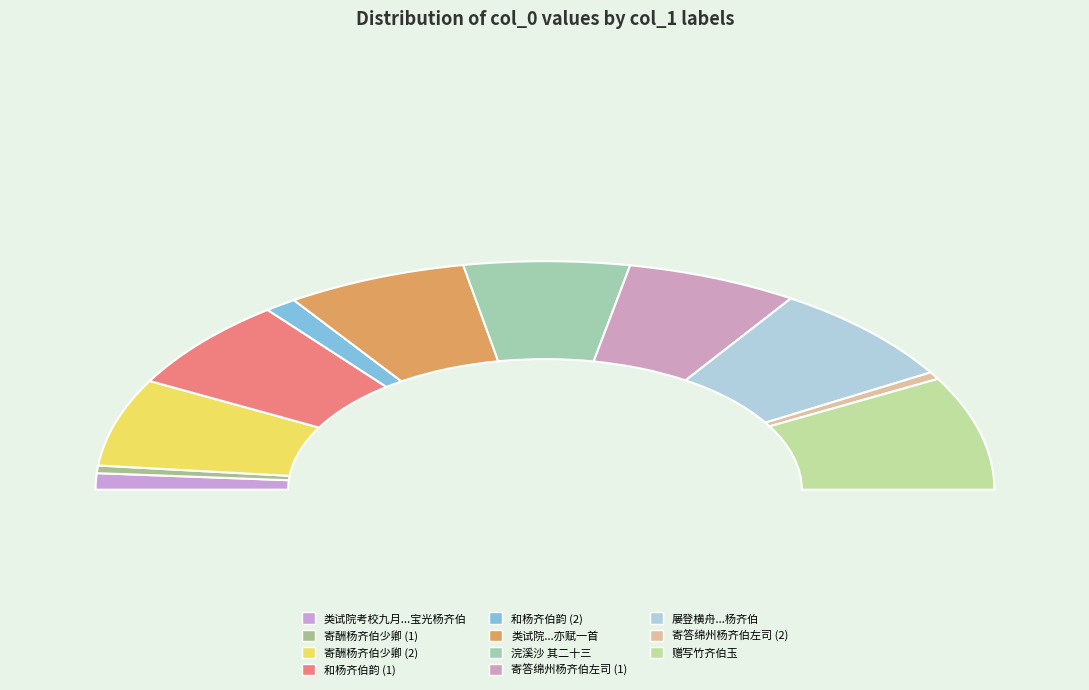

Is it true that 和杨齐伯韵 is 11% of the pie?

False